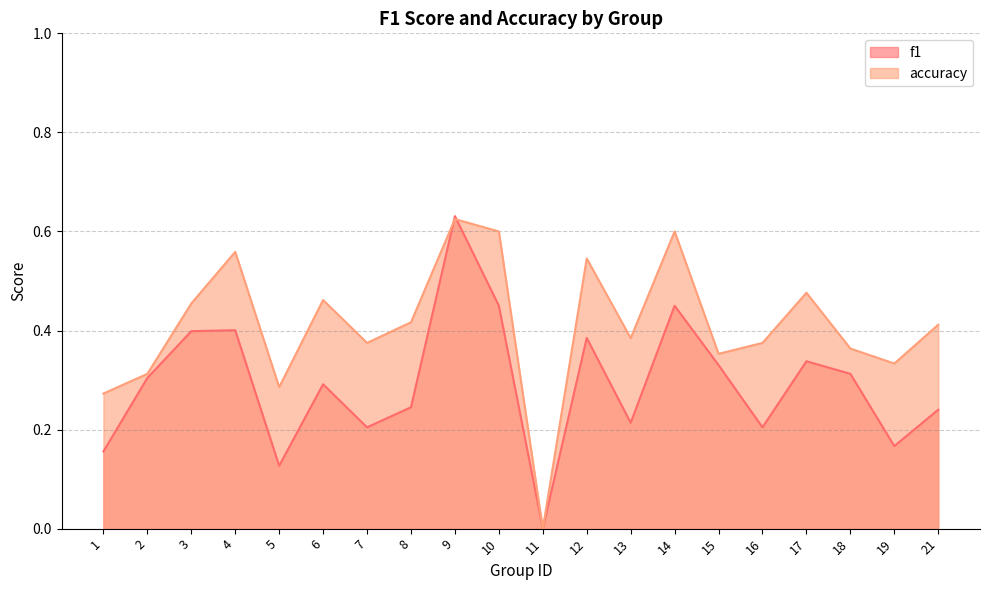

List the series in order of their peak value, highest first.

f1, accuracy